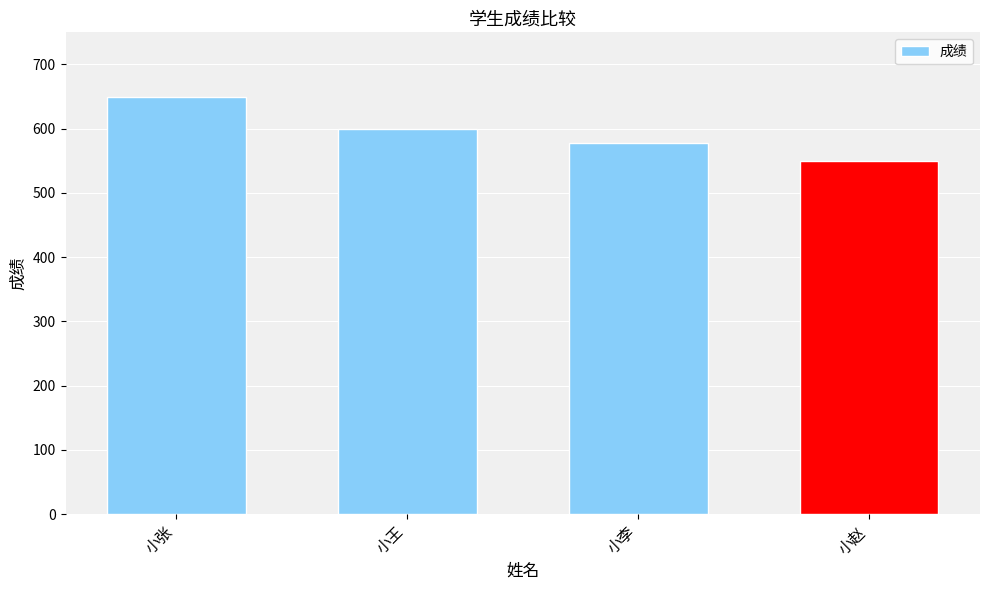

Read the value at 小张.

650